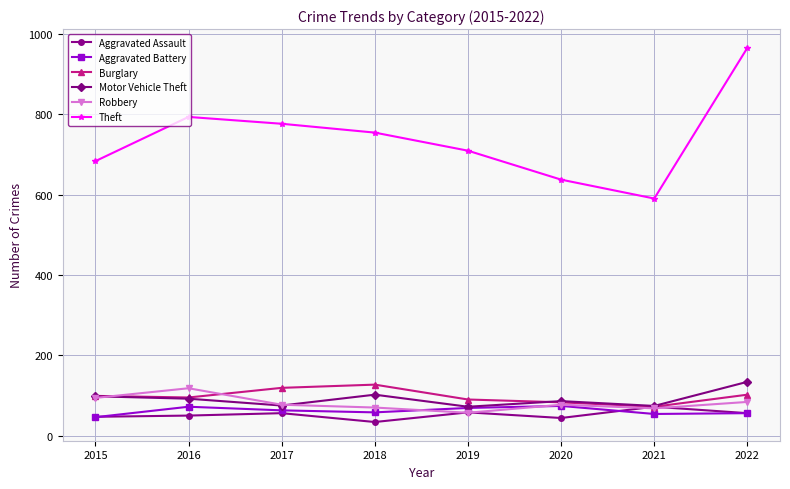

What is the average value of the Theft series?

738